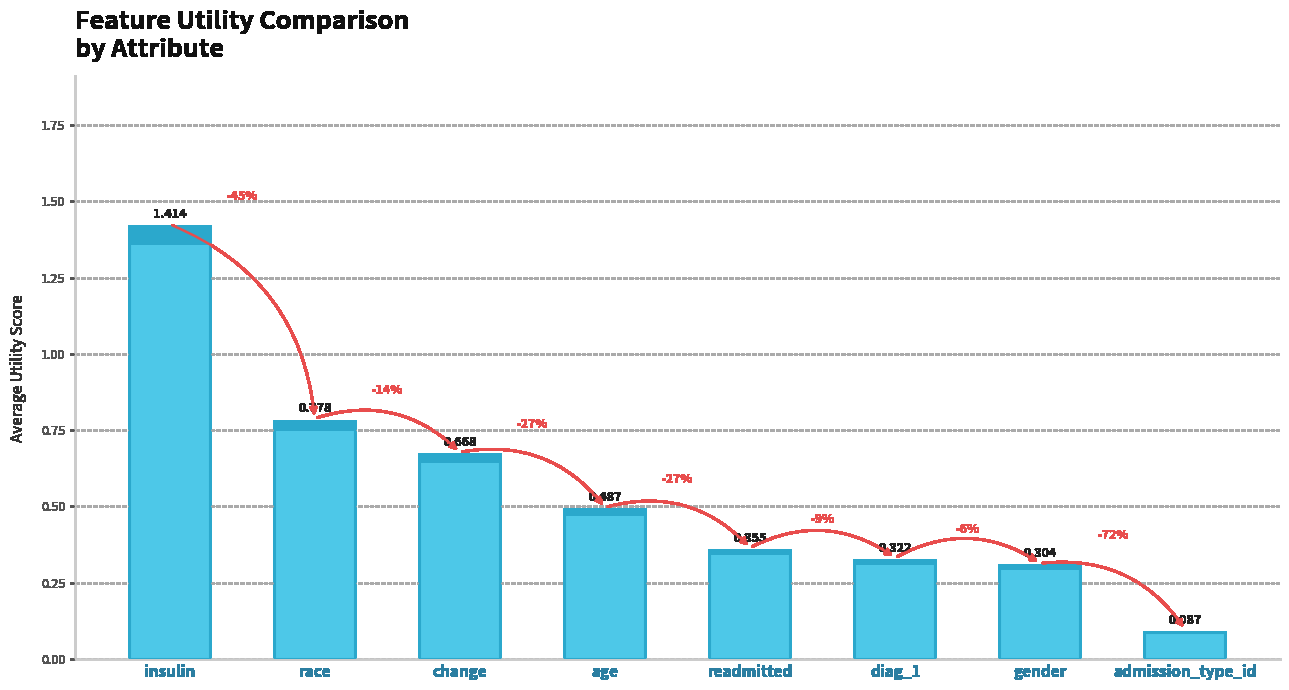

What is the label of the 4th bar from the left?

age